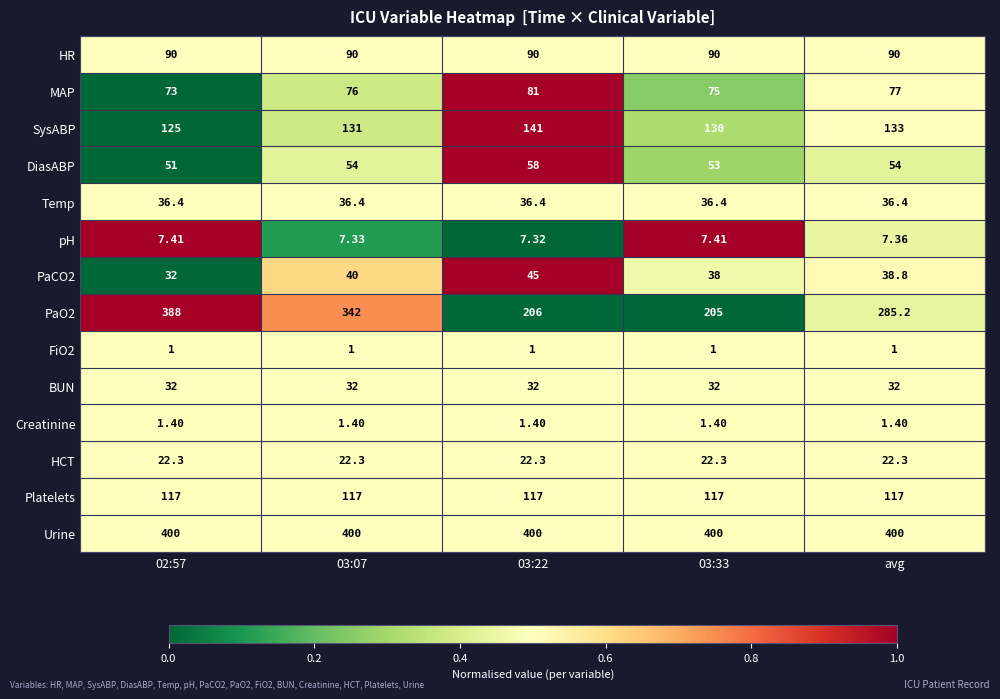

Which series has the largest total across all categories?

Urine